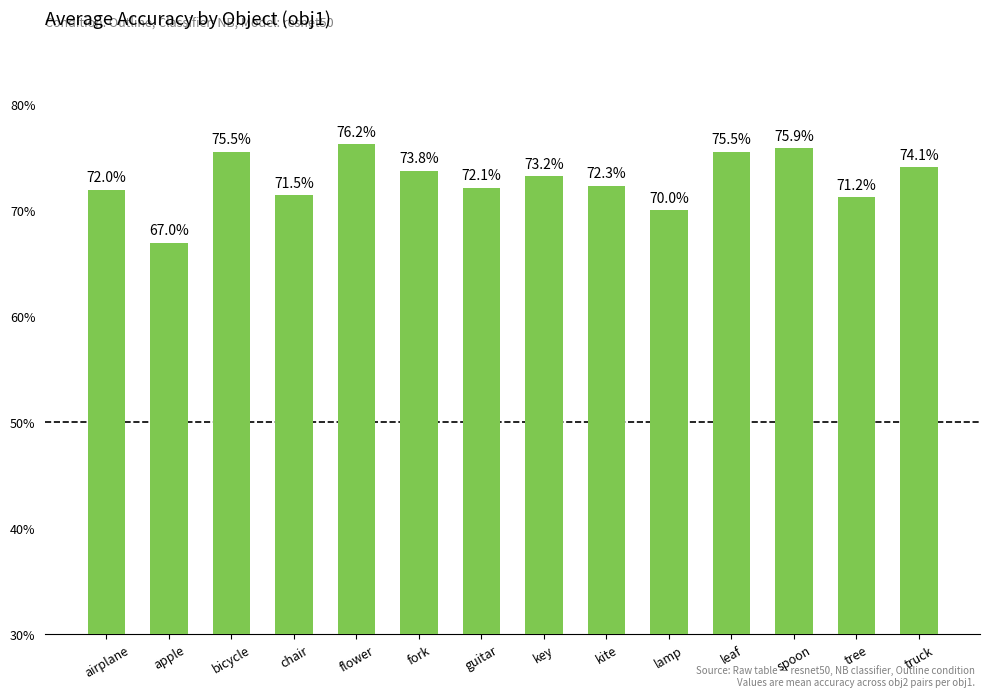

Which has a higher value, bicycle or airplane?

bicycle